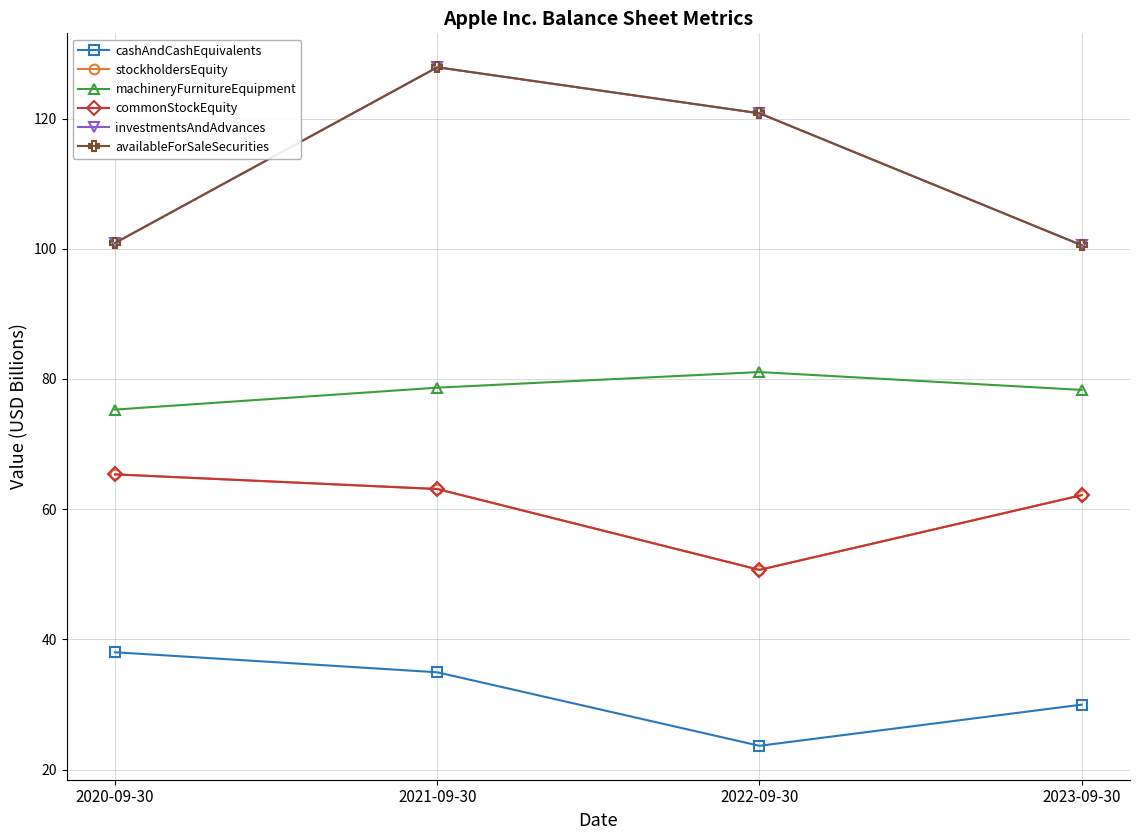

Between 2020-09-30 and 2023-09-30, which series saw the biggest shift?

cashAndCashEquivalents